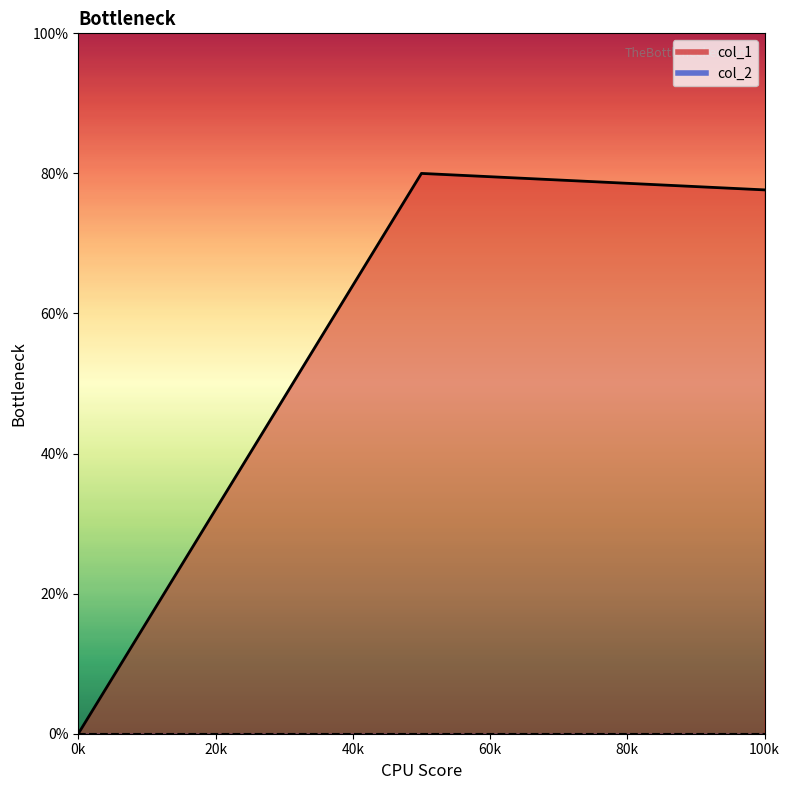

True or false: the data shows 137.4 at 100k.

False